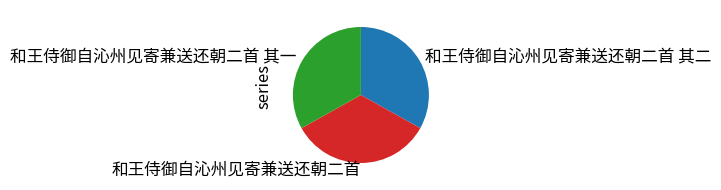

Which category has the biggest portion of the pie?

和王侍御自沁州见寄兼送还朝二首